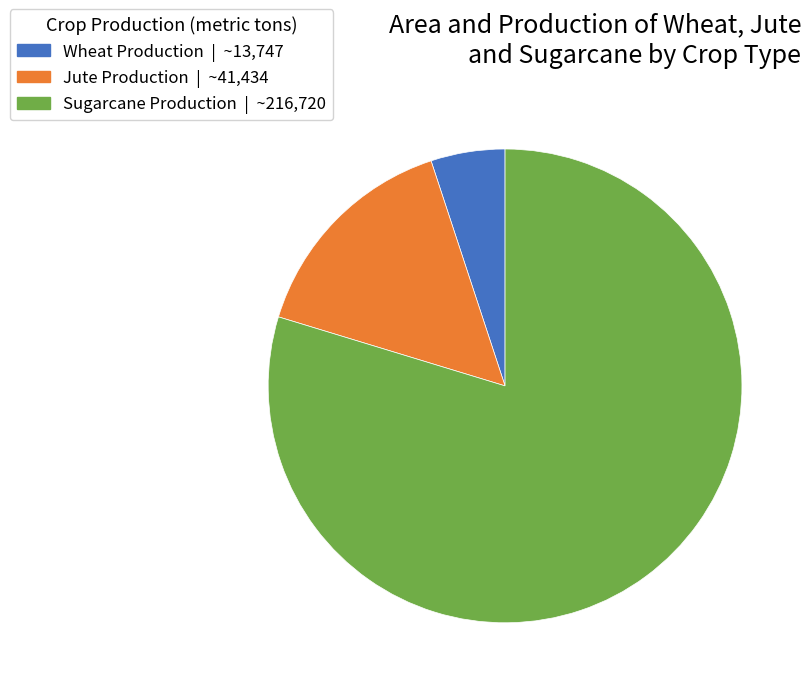

What is the smallest slice in the pie chart?

Wheat Production